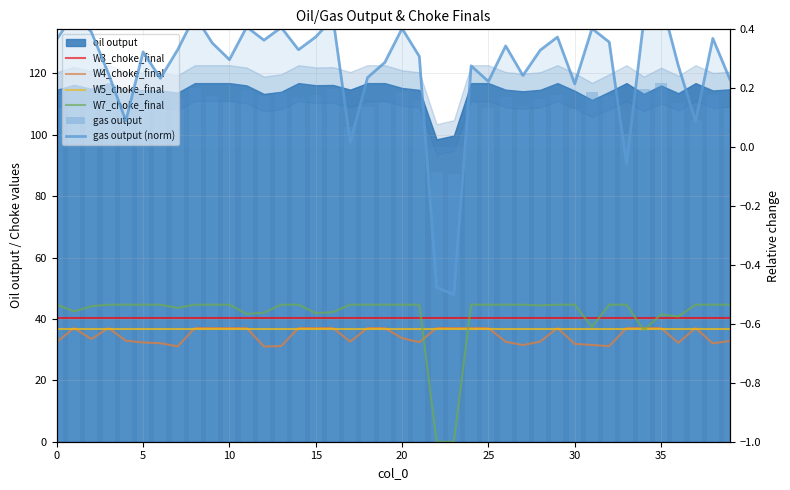

What is the average value of the W5_choke_final series?

36.8